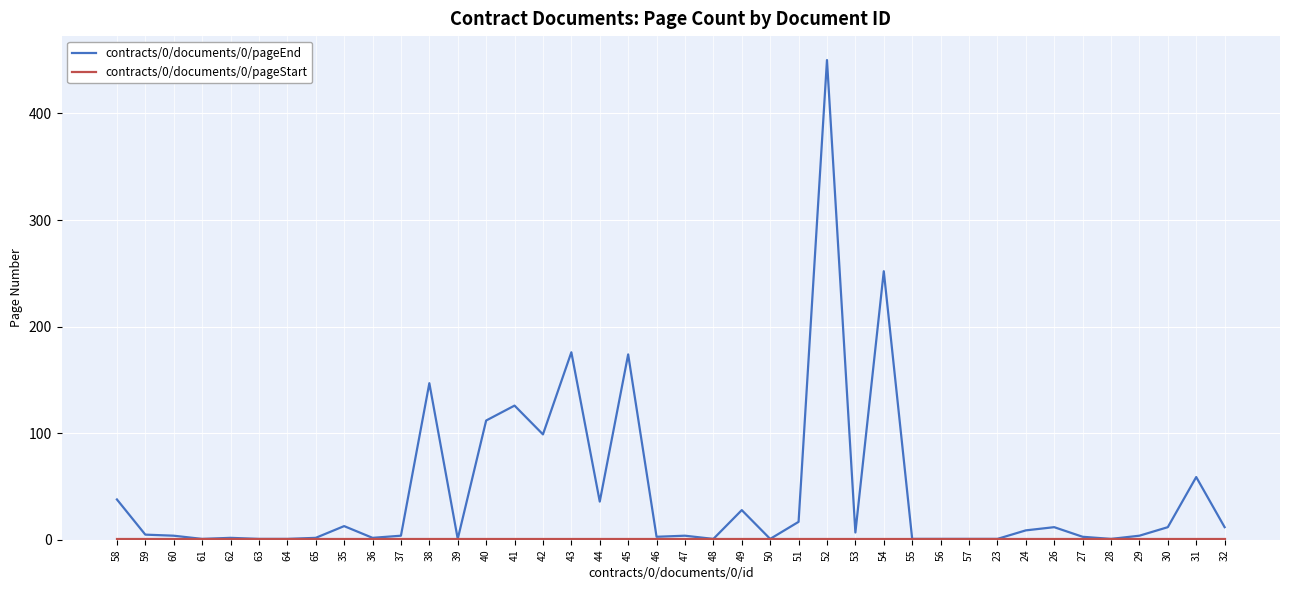

What is the smallest value displayed?

1